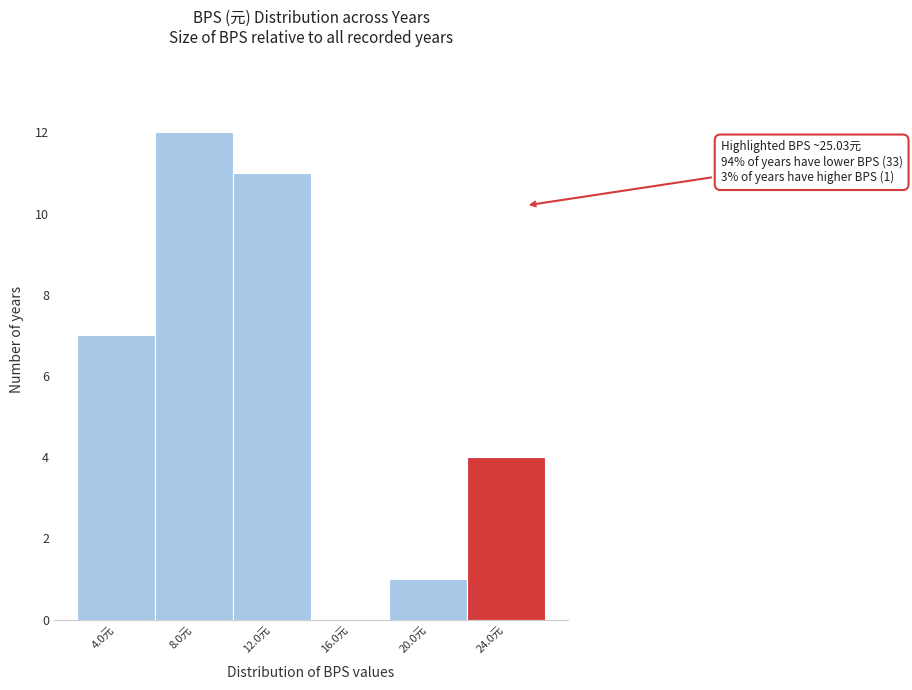

Reading left to right, transcribe all the data shown in this chart.

4.0元=7	8.0元=12	12.0元=11	16.0元=0	20.0元=1	24.0元=4